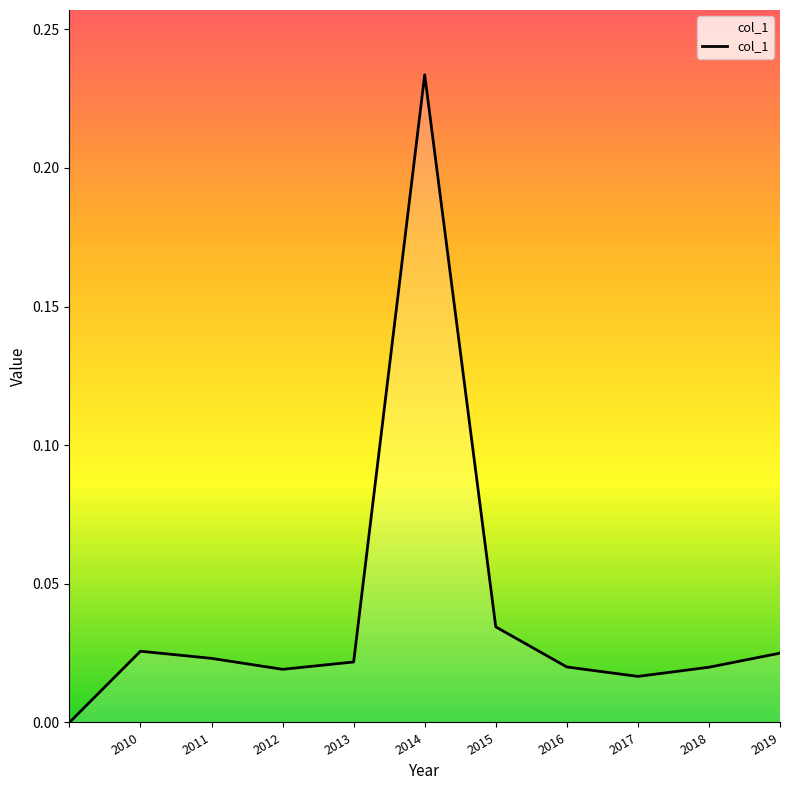

True or false: there are more than 2 points higher than both neighbors.

False